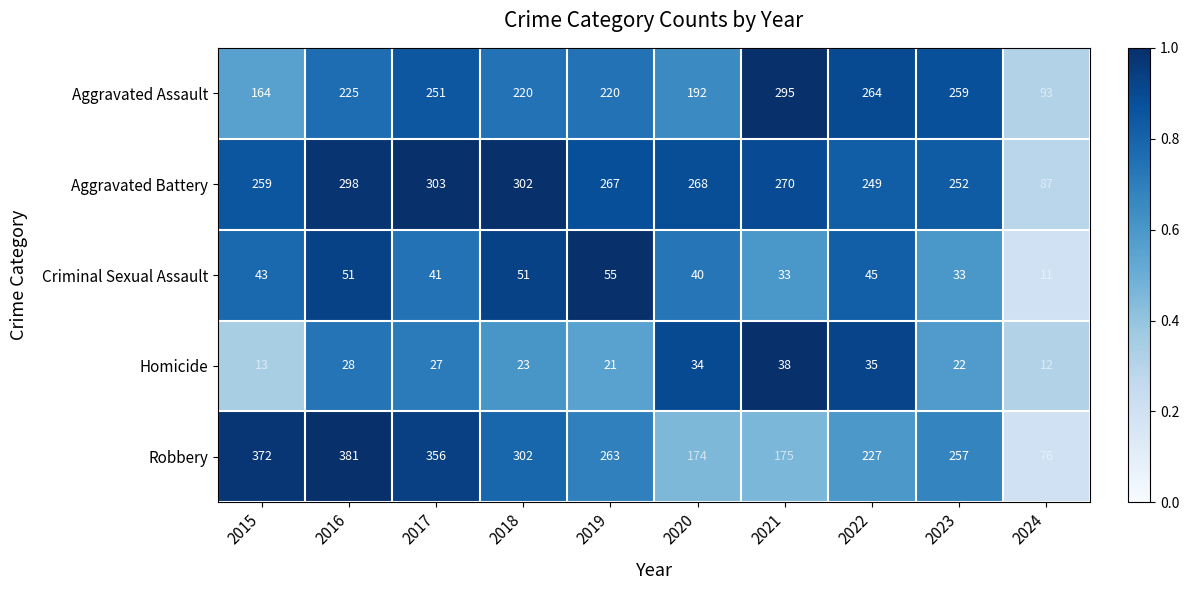

Where does the Robbery series first go above 263?

2015